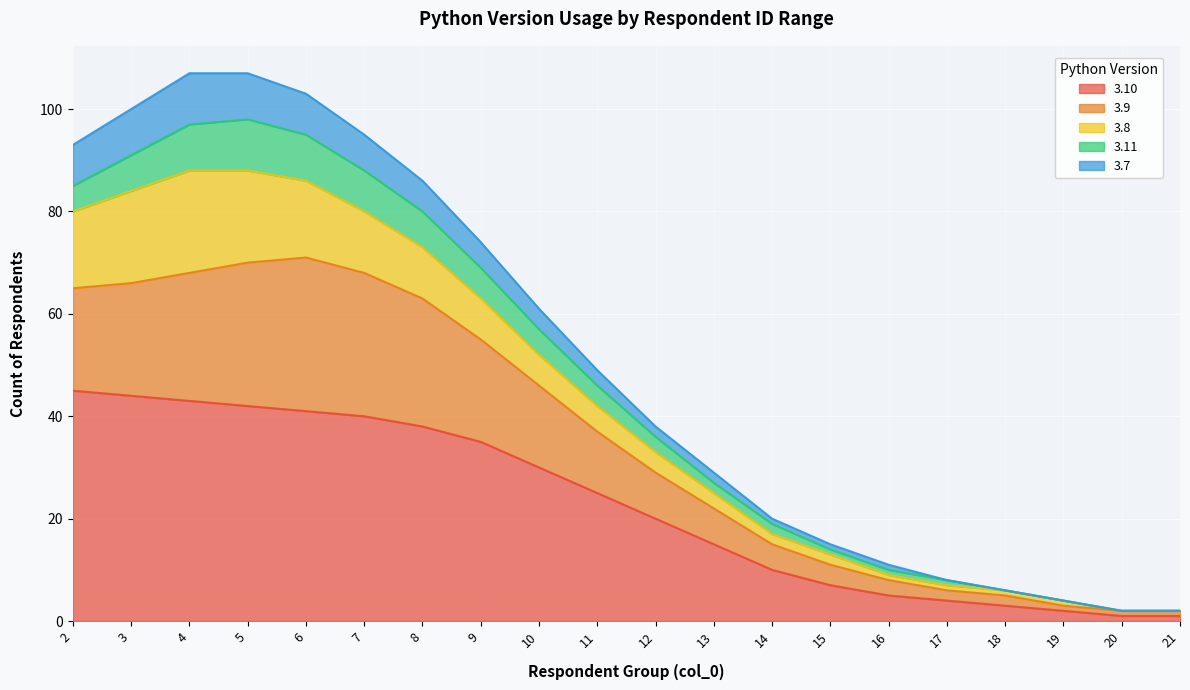

How many interior local peaks does the 3.9 series have?

1